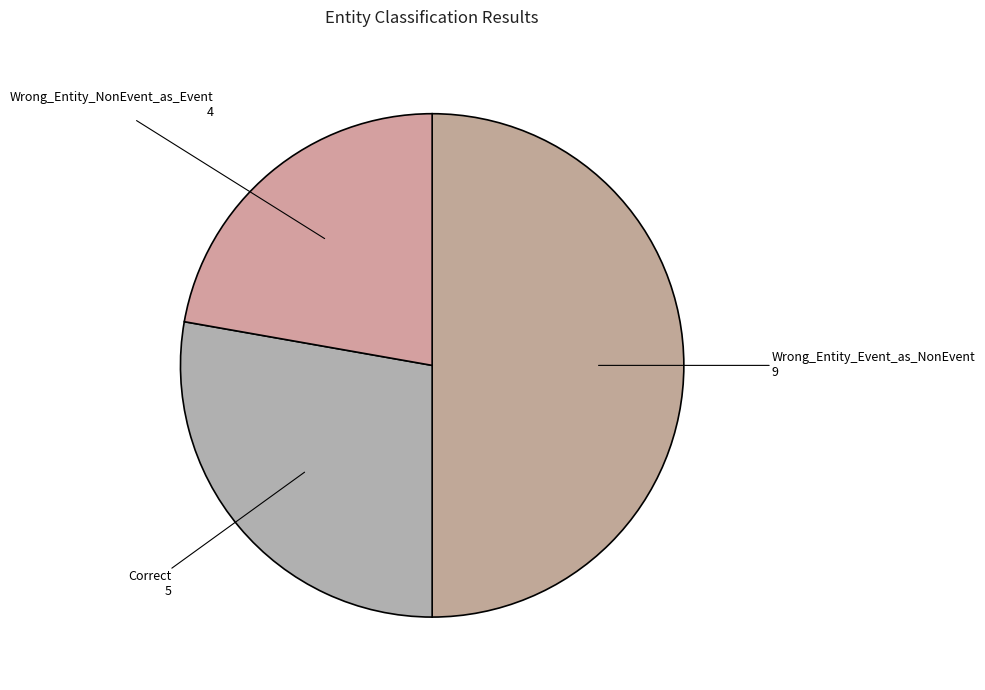

Between Wrong_Entity_Event_as_NonEvent and Wrong_Entity_NonEvent_as_Event, which is larger?

Wrong_Entity_Event_as_NonEvent